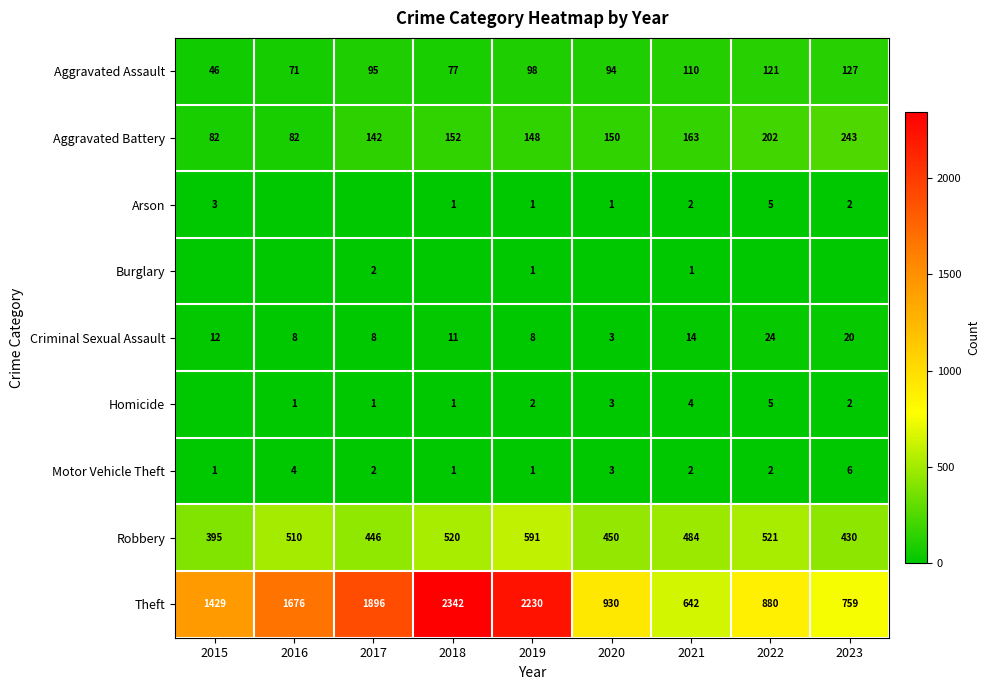

Rank the categories by Criminal Sexual Assault value from highest to lowest.

2022, 2023, 2021, 2015, 2018, 2016, 2017, 2019, 2020